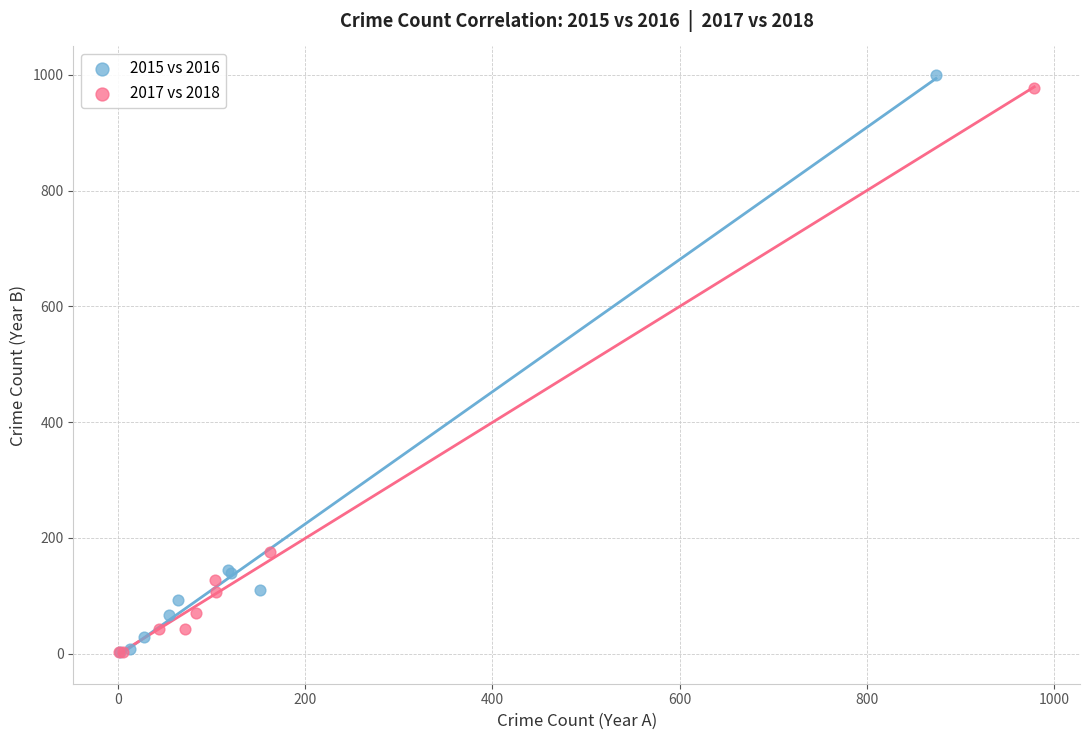

Which series has the largest Y range (max minus min)?

2015 vs 2016